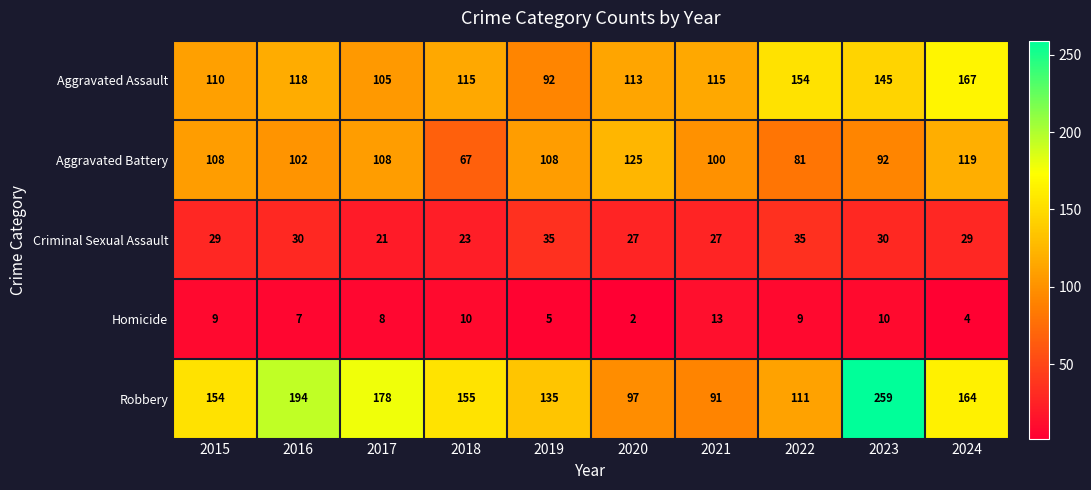

At which category is the sum across all series the highest?

2023